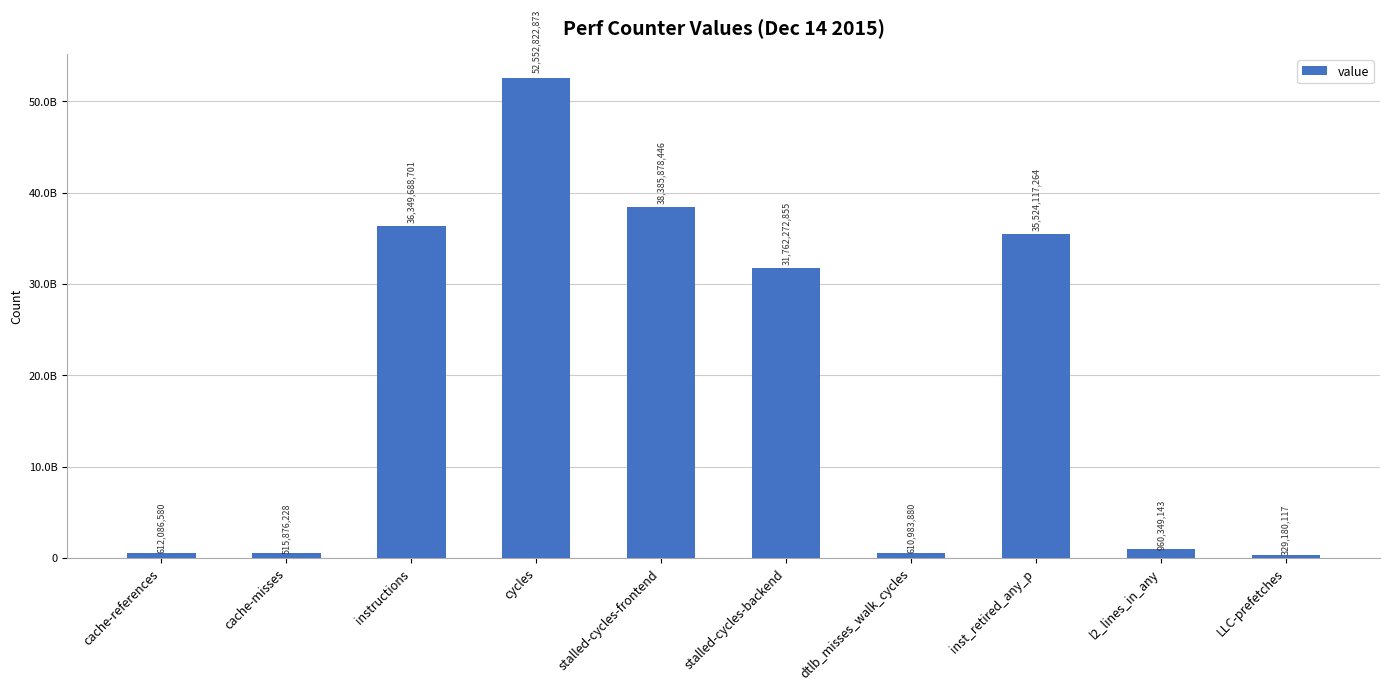

What is the ratio of the value at cycles to the value at LLC-prefetches?

159.6